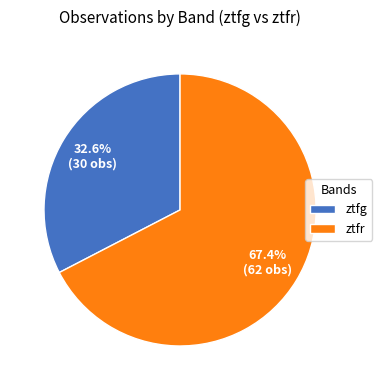

True or false: ztfg accounts for 14% of the total.

False